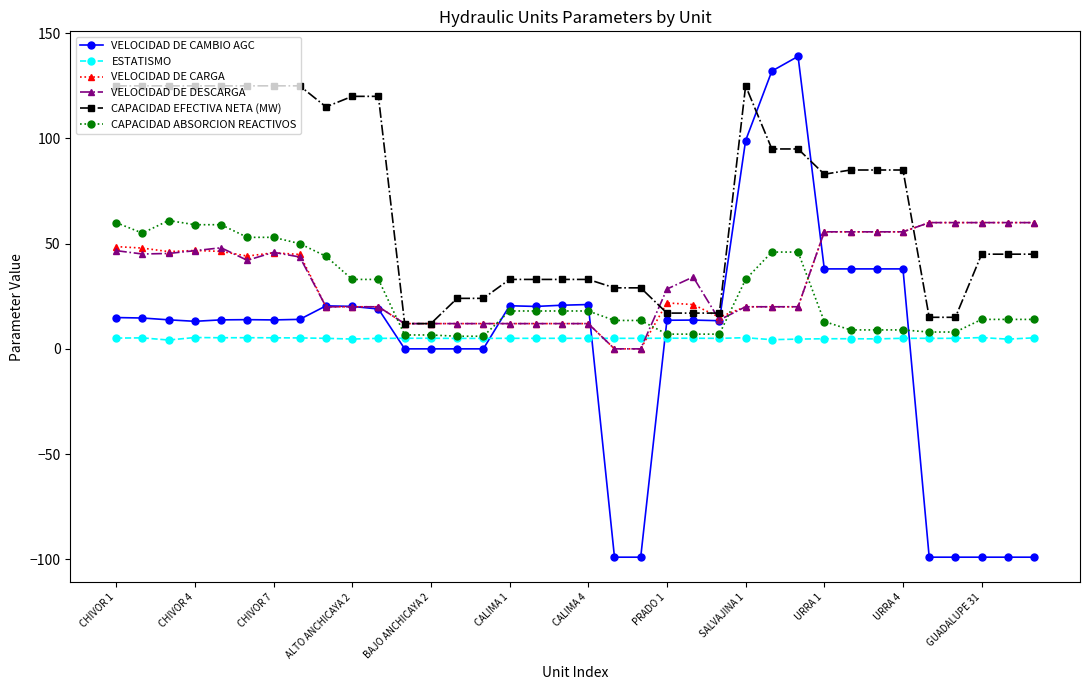

What is the lowest value of the CAPACIDAD EFECTIVA NETA (MW) series?

12.0